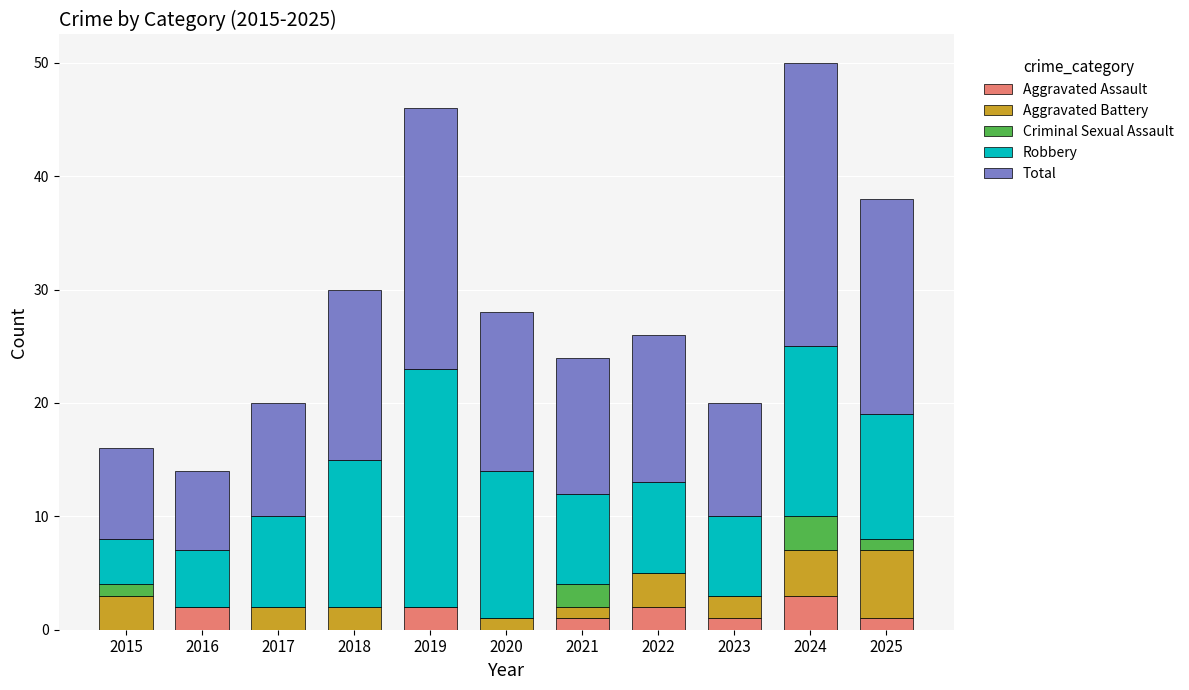

Does the chart contain stacked bars?

Yes